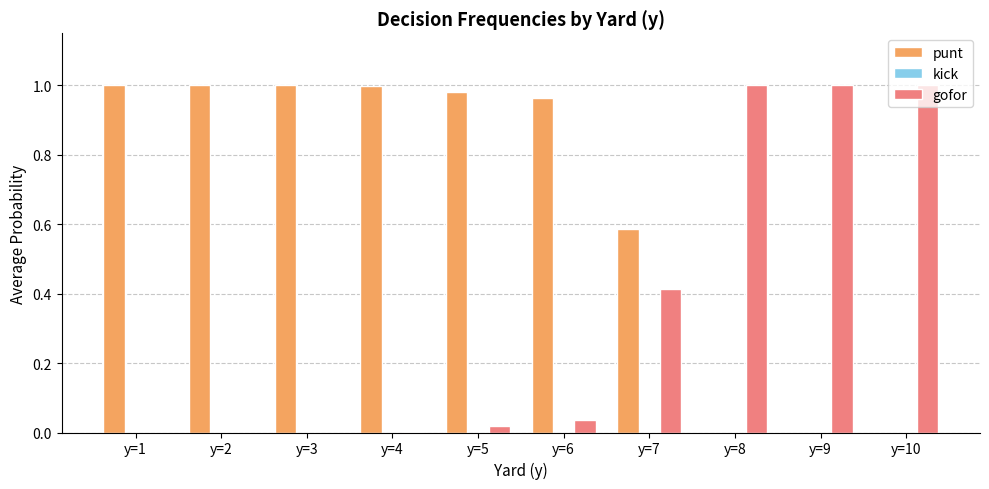

What is the sum of all punt values?

6.5